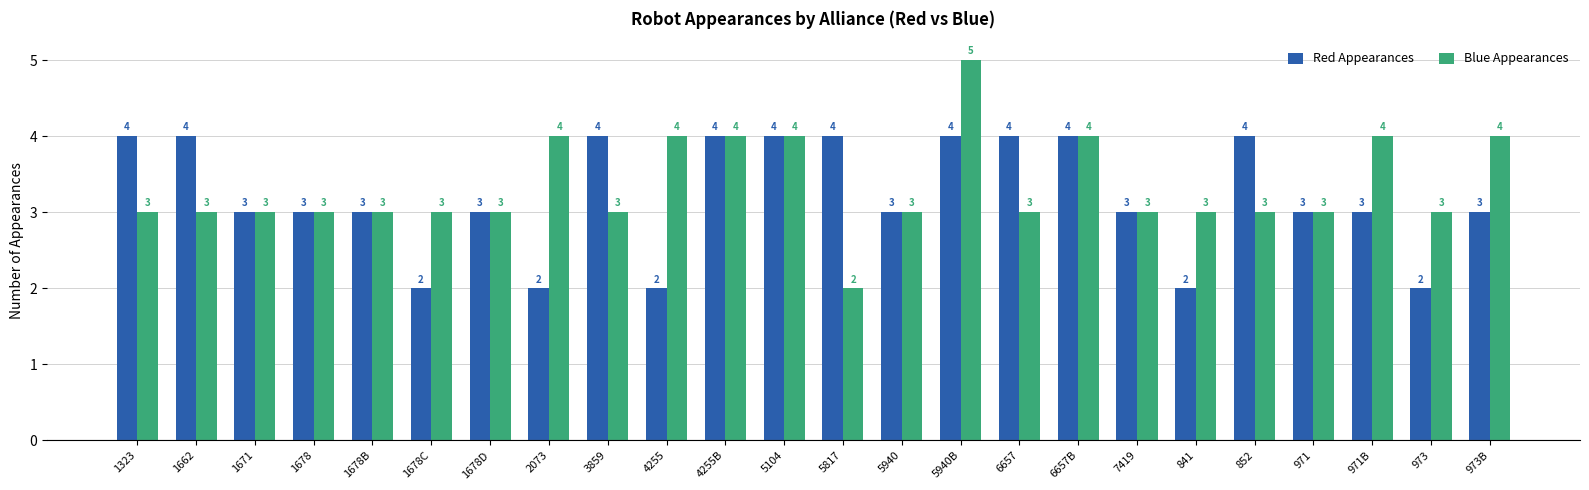

Rank the series at 971B from lowest to highest value.

Red Appearances, Blue Appearances